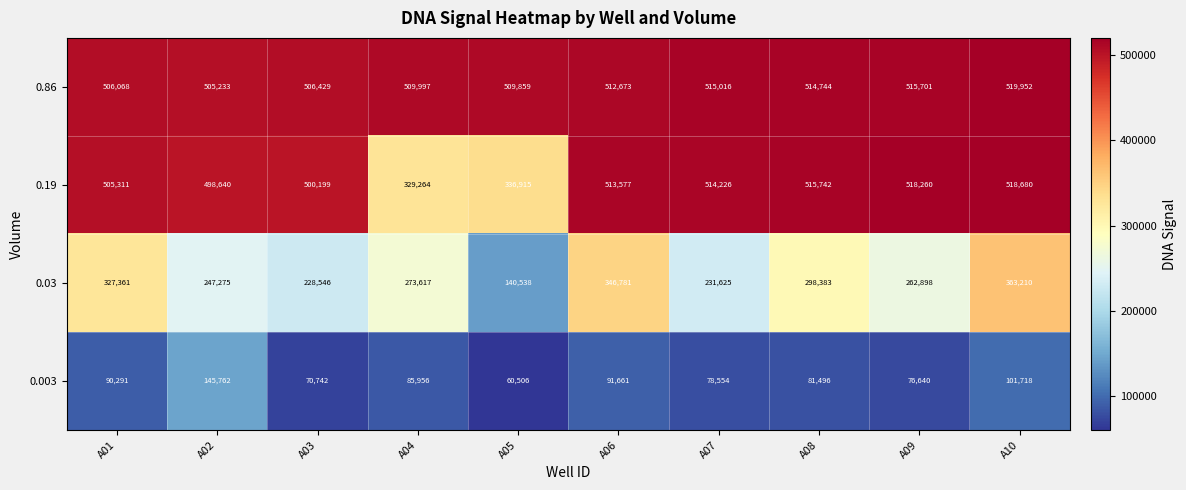

At A04, list the series in order from largest to smallest.

0.86, 0.19, 0.03, 0.003